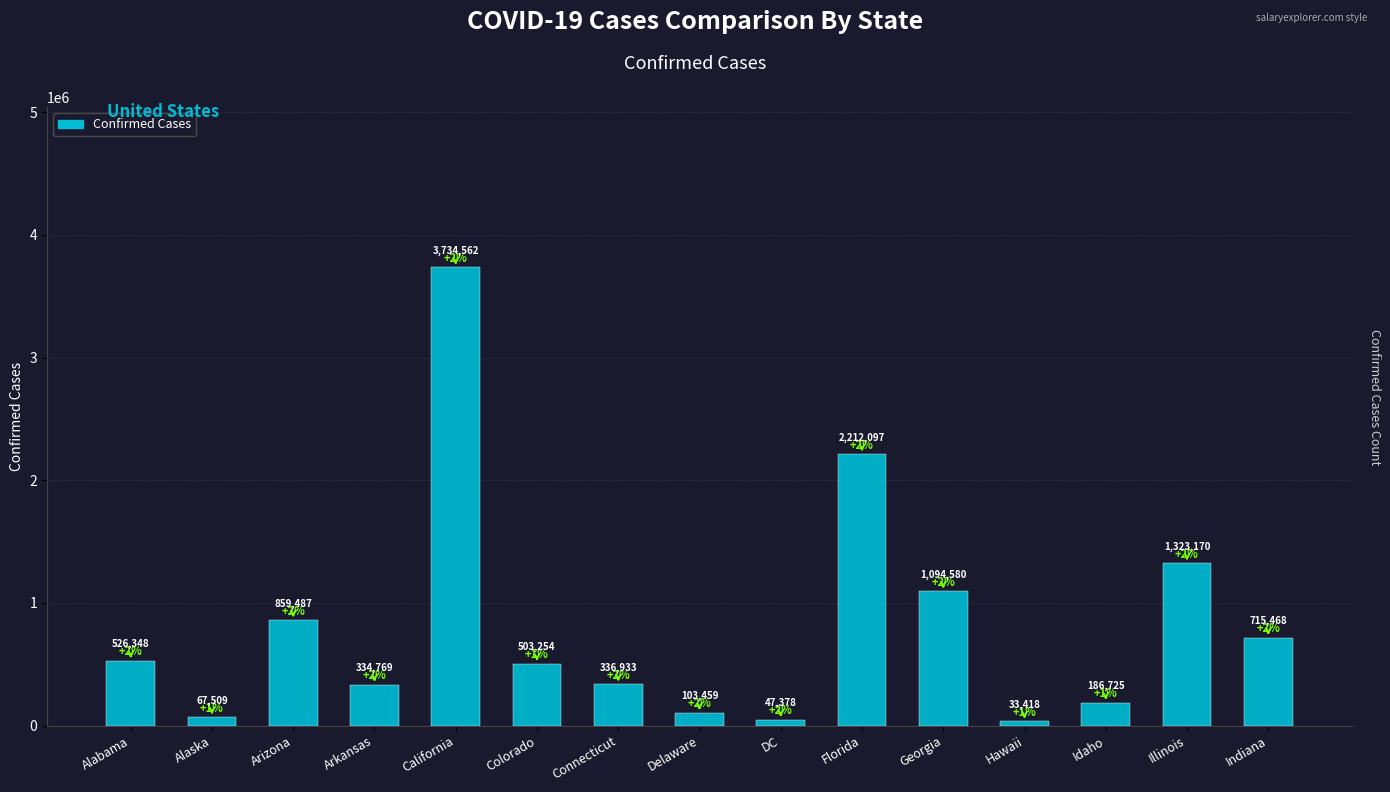

Rank the categories by value from highest to lowest.

California, Florida, Illinois, Georgia, Arizona, Indiana, Alabama, Colorado, Connecticut, Arkansas, Idaho, Delaware, Alaska, DC, Hawaii